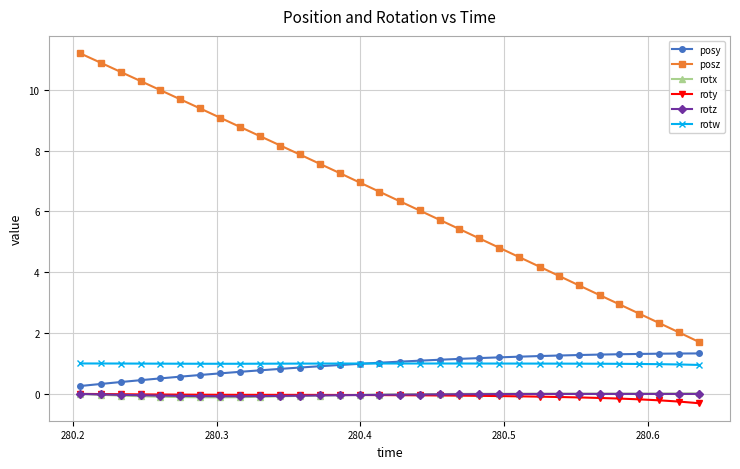

Count the number of categories in the chart.

32